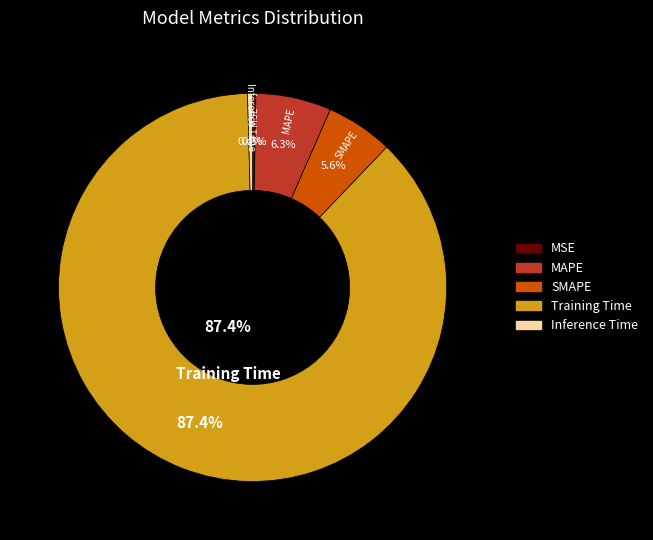

What percentage is the SMAPE slice, to the nearest percent?

6%